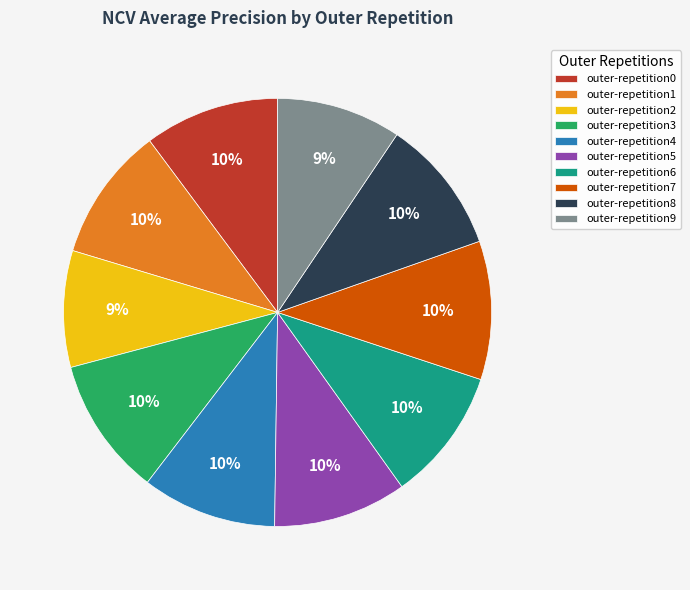

To the nearest percent, what is the average slice percentage?

10%